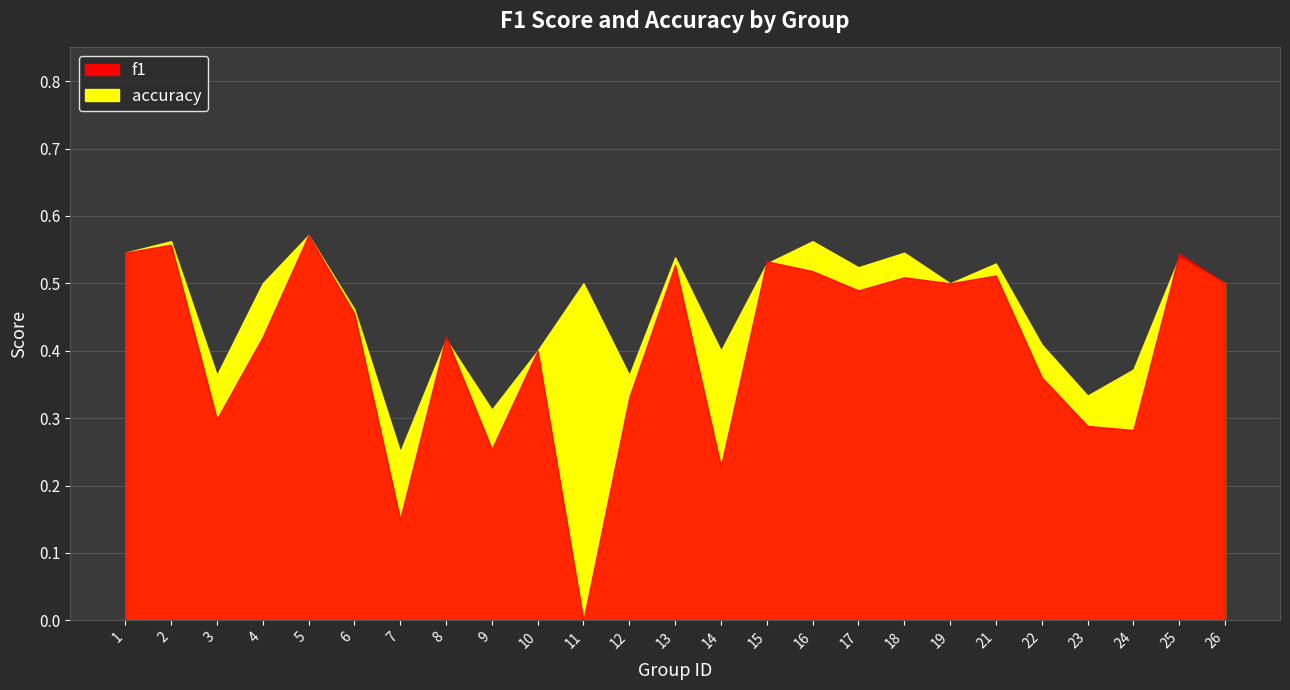

After their last crossing, which series has the higher values: f1 or accuracy?

f1